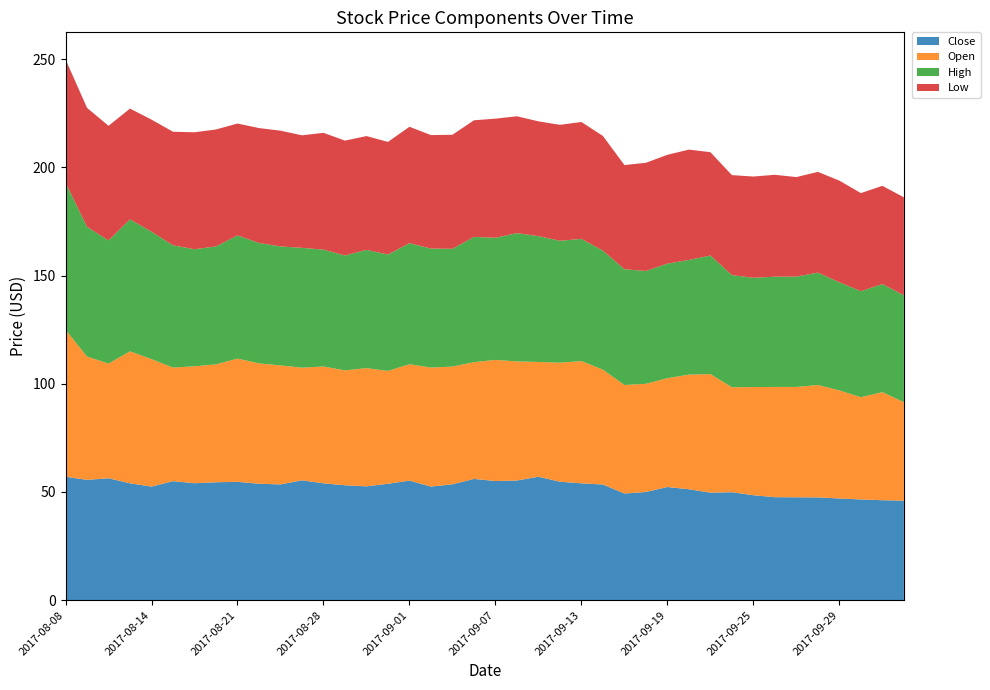

Reading left to right, extract all data points from this chart.

Close: 2017-08-08=57.0	2017-08-09=55.6	2017-08-10=56.4	2017-08-11=54.0	2017-08-14=52.5	2017-08-16=55.0	2017-08-17=54.0	2017-08-18=54.5	2017-08-21=54.7	2017-08-22=53.8	2017-08-23=53.5	2017-08-24=55.4	2017-08-28=54.0	2017-08-29=53.1	2017-08-30=52.6	2017-08-31=53.8	2017-09-01=55.2	2017-09-04=52.5	2017-09-05=53.5	2017-09-06=56.0	2017-09-07=55.0	2017-09-08=55.3	2017-09-11=57.0	2017-09-12=54.8	2017-09-13=54.0	2017-09-14=53.5	2017-09-15=49.3	2017-09-18=50.0	2017-09-19=52.3	2017-09-20=51.2	2017-09-21=49.7	2017-09-22=49.9	2017-09-25=48.5	2017-09-26=47.6	2017-09-27=47.5	2017-09-28=47.5	2017-09-29=47.0	2017-10-03=46.5	2017-10-04=46.2	2017-10-05=46.0
Open: 2017-08-08=68.0	2017-08-09=57.0	2017-08-10=53.0	2017-08-11=61.0	2017-08-14=58.9	2017-08-16=52.5	2017-08-17=54.0	2017-08-18=54.5	2017-08-21=57.0	2017-08-22=55.6	2017-08-23=55.0	2017-08-24=52.0	2017-08-28=54.0	2017-08-29=53.1	2017-08-30=54.6	2017-08-31=52.1	2017-09-01=53.8	2017-09-04=55.0	2017-09-05=54.4	2017-09-06=54.0	2017-09-07=56.0	2017-09-08=55.0	2017-09-11=53.0	2017-09-12=55.0	2017-09-13=56.5	2017-09-14=53.1	2017-09-15=50.1	2017-09-18=50.0	2017-09-19=50.3	2017-09-20=53.0	2017-09-21=54.8	2017-09-22=48.5	2017-09-25=50.0	2017-09-26=51.0	2017-09-27=51.0	2017-09-28=52.0	2017-09-29=50.0	2017-10-03=47.2	2017-10-04=50.0	2017-10-05=45.5
High: 2017-08-08=68.0	2017-08-09=60.0	2017-08-10=56.9	2017-08-11=61.0	2017-08-14=58.9	2017-08-16=56.5	2017-08-17=54.1	2017-08-18=54.5	2017-08-21=57.0	2017-08-22=55.6	2017-08-23=55.0	2017-08-24=55.4	2017-08-28=54.0	2017-08-29=53.1	2017-08-30=54.6	2017-08-31=53.8	2017-09-01=56.0	2017-09-04=55.0	2017-09-05=54.5	2017-09-06=57.9	2017-09-07=56.5	2017-09-08=59.3	2017-09-11=58.1	2017-09-12=56.4	2017-09-13=56.5	2017-09-14=55.0	2017-09-15=53.5	2017-09-18=52.1	2017-09-19=53.0	2017-09-20=53.0	2017-09-21=54.8	2017-09-22=51.9	2017-09-25=50.5	2017-09-26=51.0	2017-09-27=51.0	2017-09-28=52.0	2017-09-29=50.0	2017-10-03=49.0	2017-10-04=50.0	2017-10-05=49.4
Low: 2017-08-08=57.0	2017-08-09=55.0	2017-08-10=53.0	2017-08-11=51.2	2017-08-14=51.8	2017-08-16=52.5	2017-08-17=54.0	2017-08-18=54.0	2017-08-21=51.7	2017-08-22=53.1	2017-08-23=53.5	2017-08-24=52.0	2017-08-28=54.0	2017-08-29=53.1	2017-08-30=52.6	2017-08-31=52.0	2017-09-01=53.8	2017-09-04=52.5	2017-09-05=52.7	2017-09-06=53.9	2017-09-07=55.0	2017-09-08=54.0	2017-09-11=53.0	2017-09-12=53.6	2017-09-13=54.0	2017-09-14=53.0	2017-09-15=48.1	2017-09-18=50.0	2017-09-19=50.3	2017-09-20=51.0	2017-09-21=47.8	2017-09-22=46.2	2017-09-25=46.8	2017-09-26=47.1	2017-09-27=46.0	2017-09-28=46.5	2017-09-29=47.0	2017-10-03=45.4	2017-10-04=45.4	2017-10-05=45.3